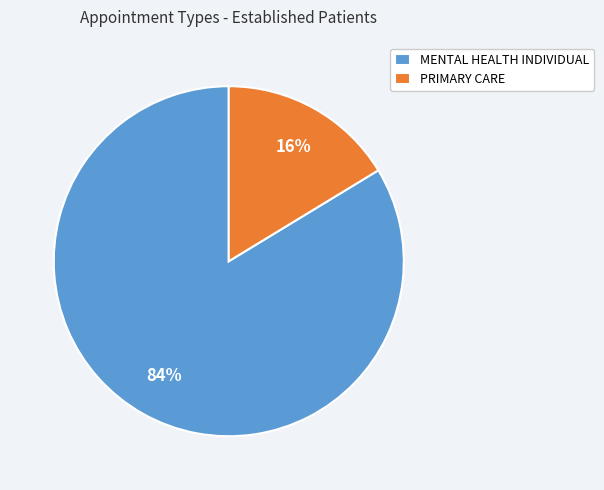

What percentage is the PRIMARY CARE slice, to the nearest percent?

16%